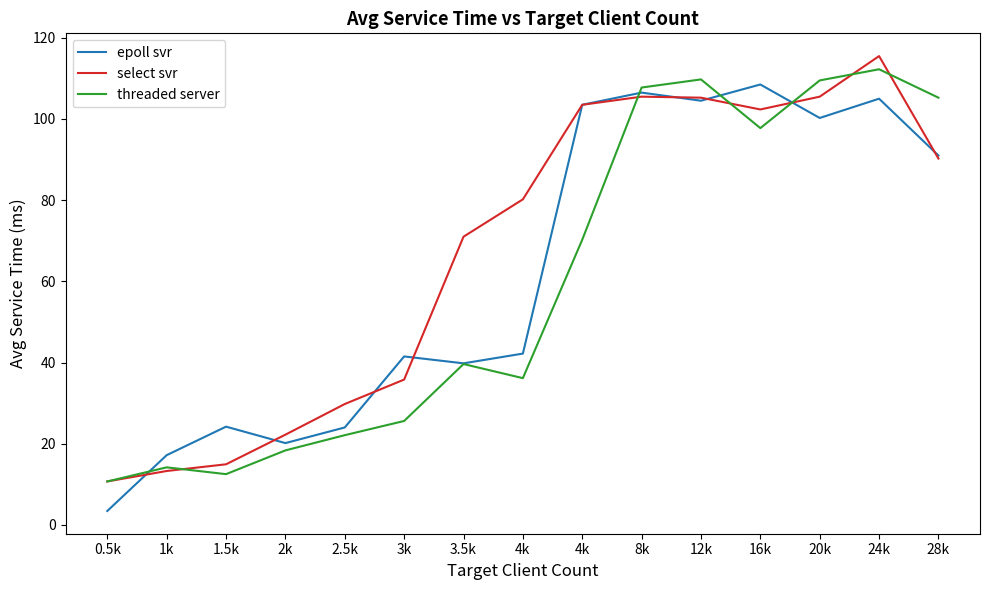

Read the epoll svr value at 28k.

91.0